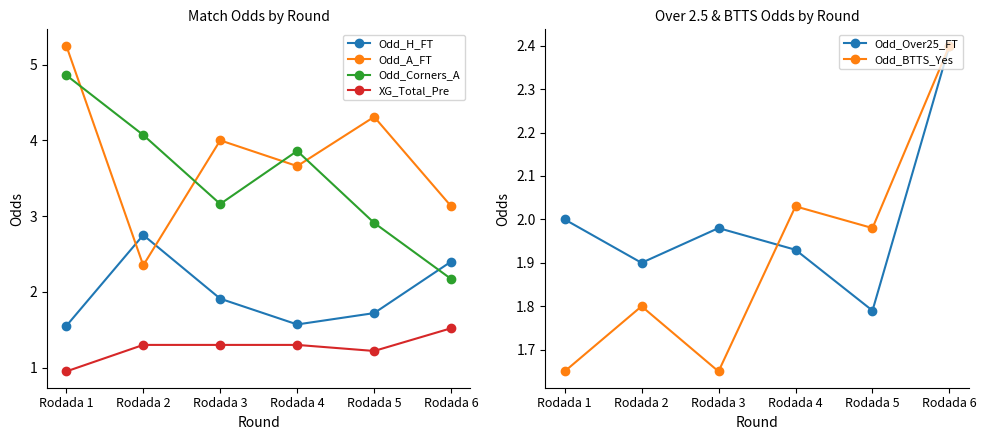

Where is Odd_A_FT nearest to the value 3?

Rodada 6